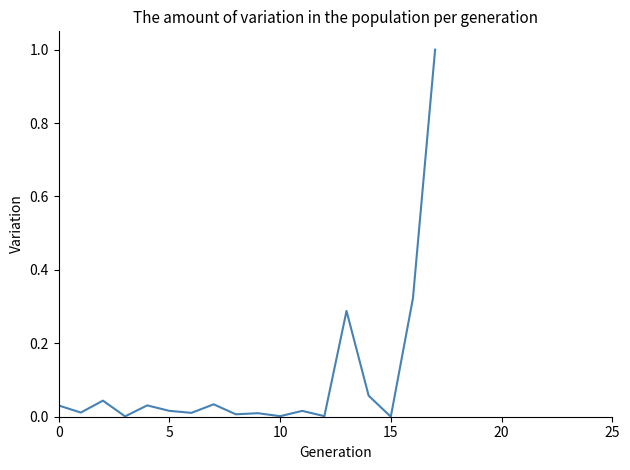

What is the greatest value displayed?

1.0